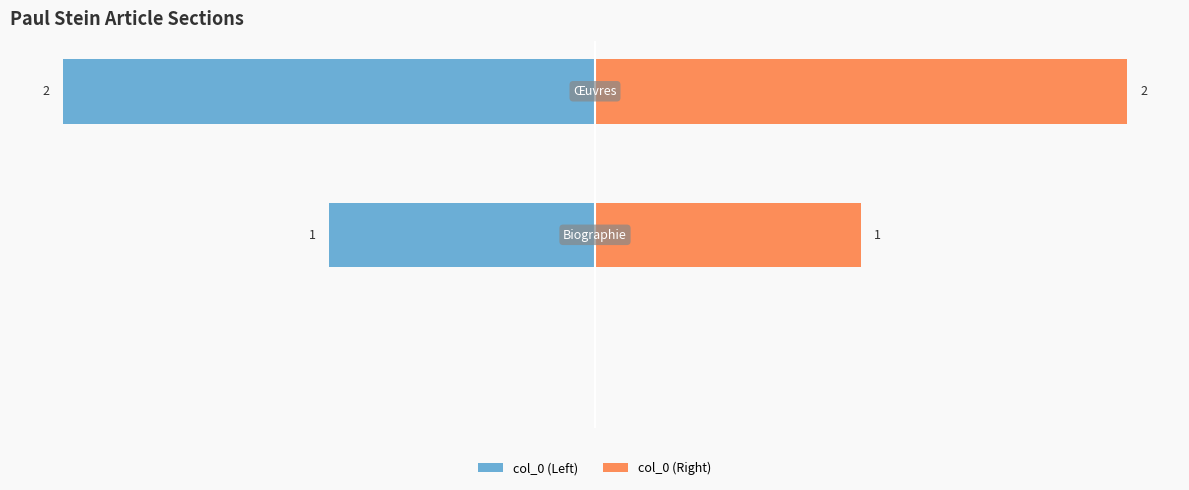

How many bars are there in each group?

2